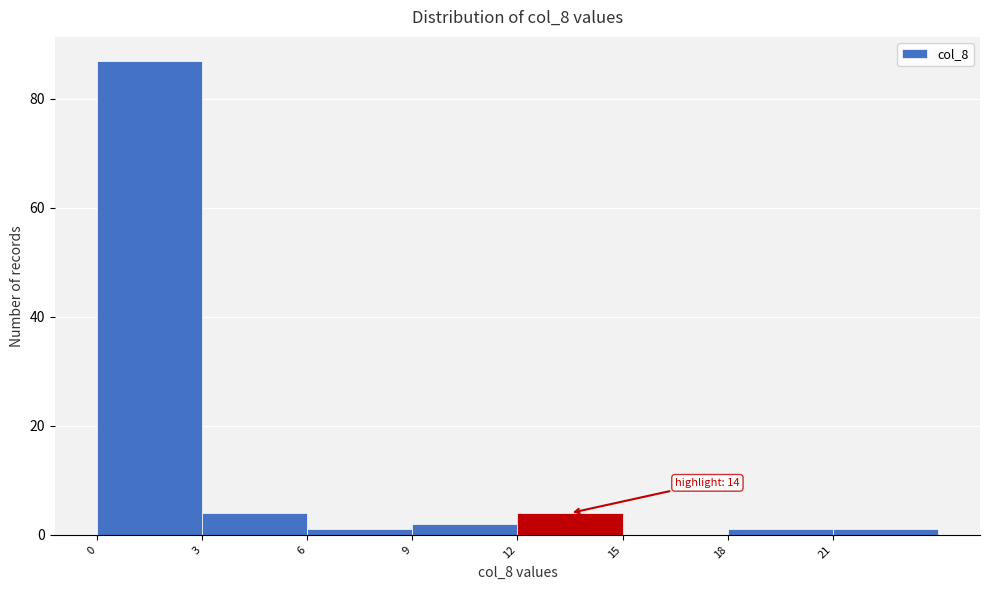

Which range on the x-axis has the tallest bar?

0 to 3